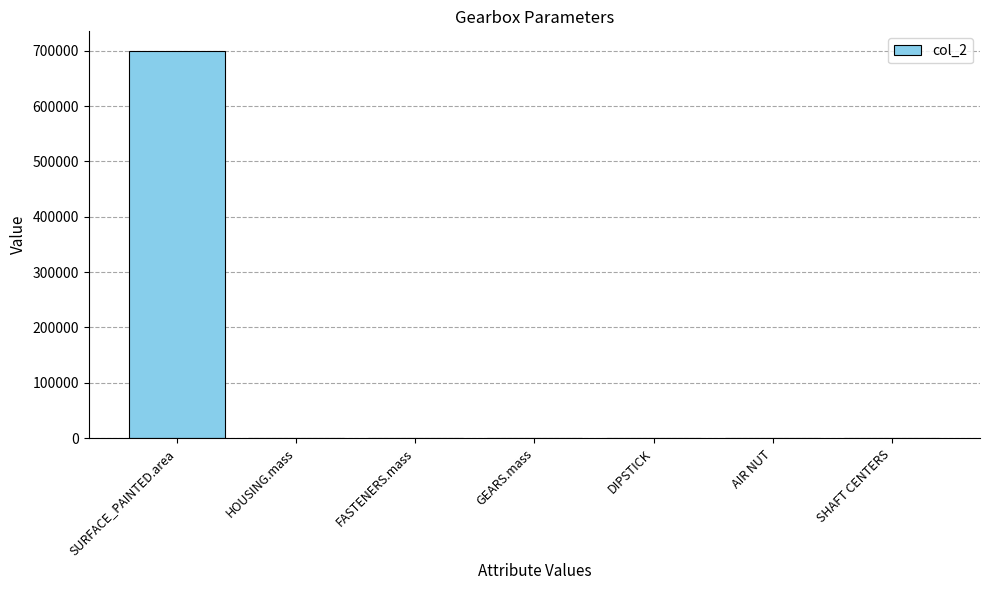

Which label corresponds to the largest value in the chart?

SURFACE_PAINTED.area